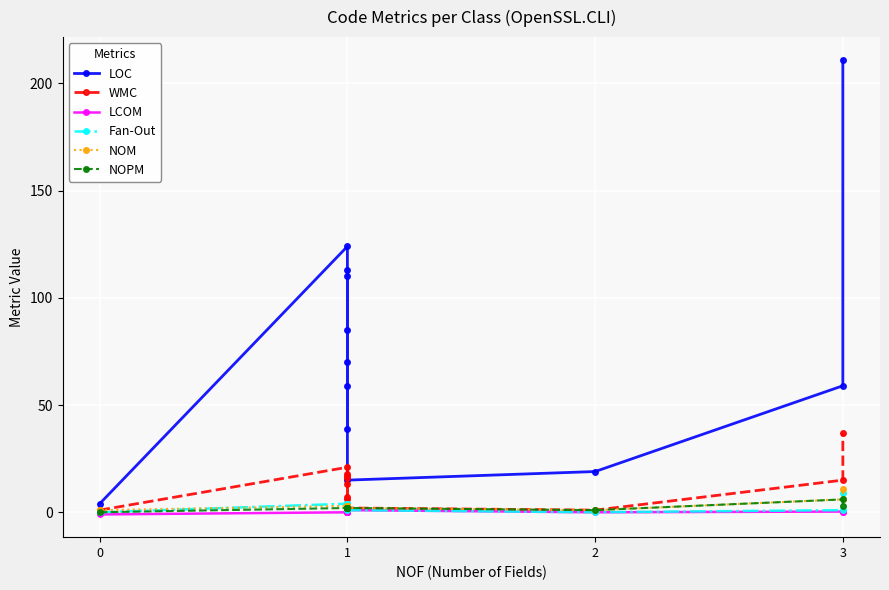

Is it true that NOPM equals 1.6 at 2?

False